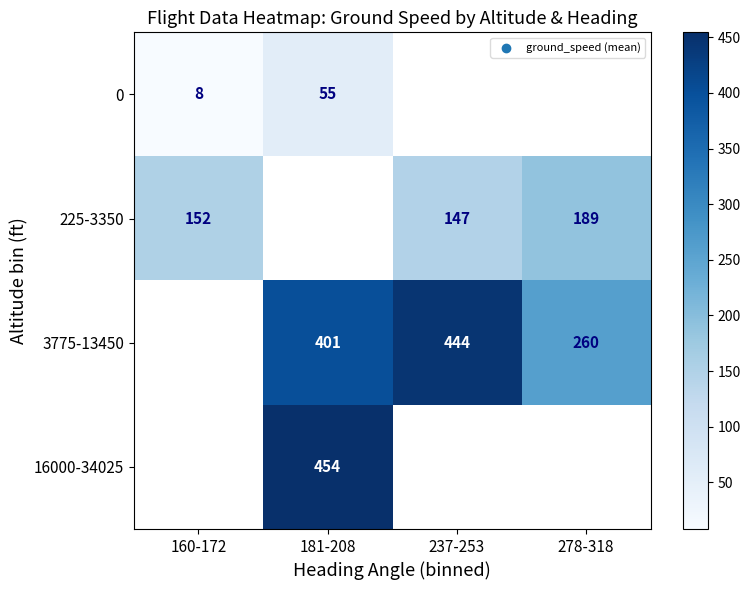

True or false: 225-3350 has a value of 189 at 278-318.

True